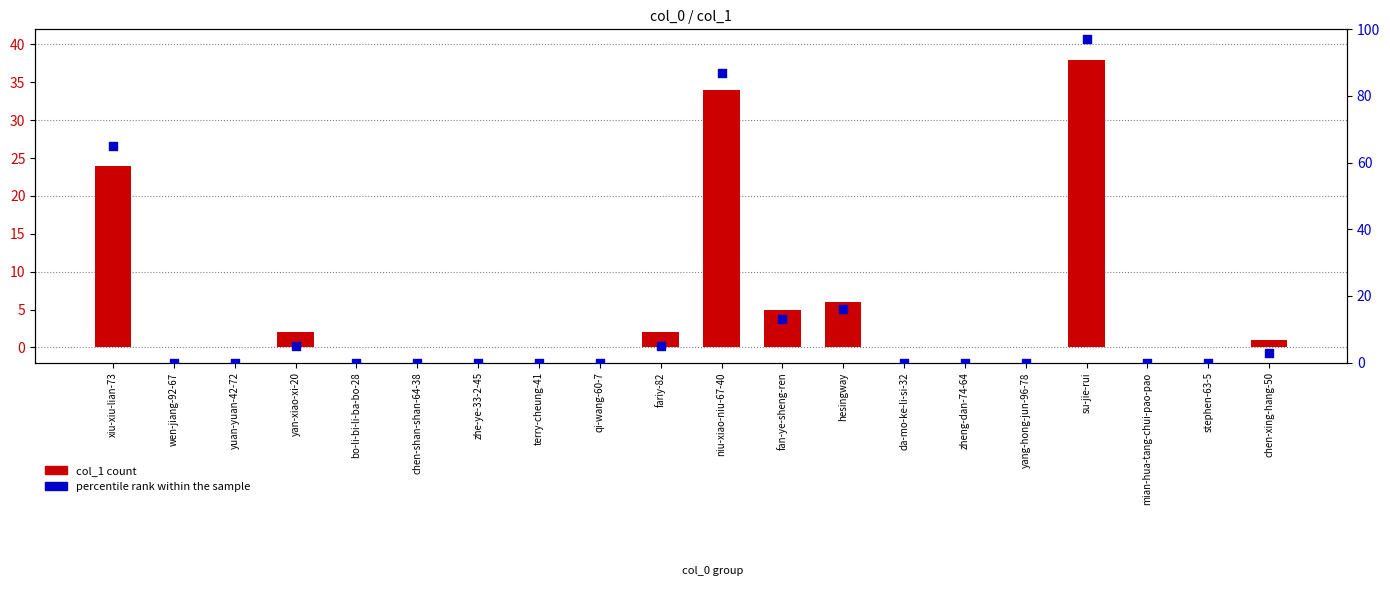

Which series has the largest Y range (max minus min)?

percentile rank within the sample